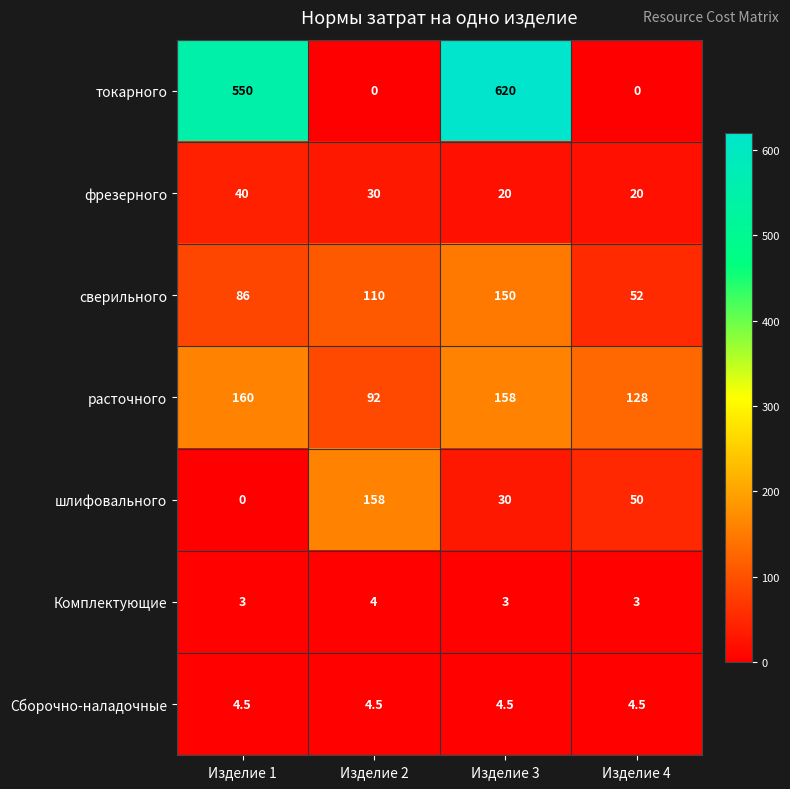

How many values in the токарного series are below 550?

2